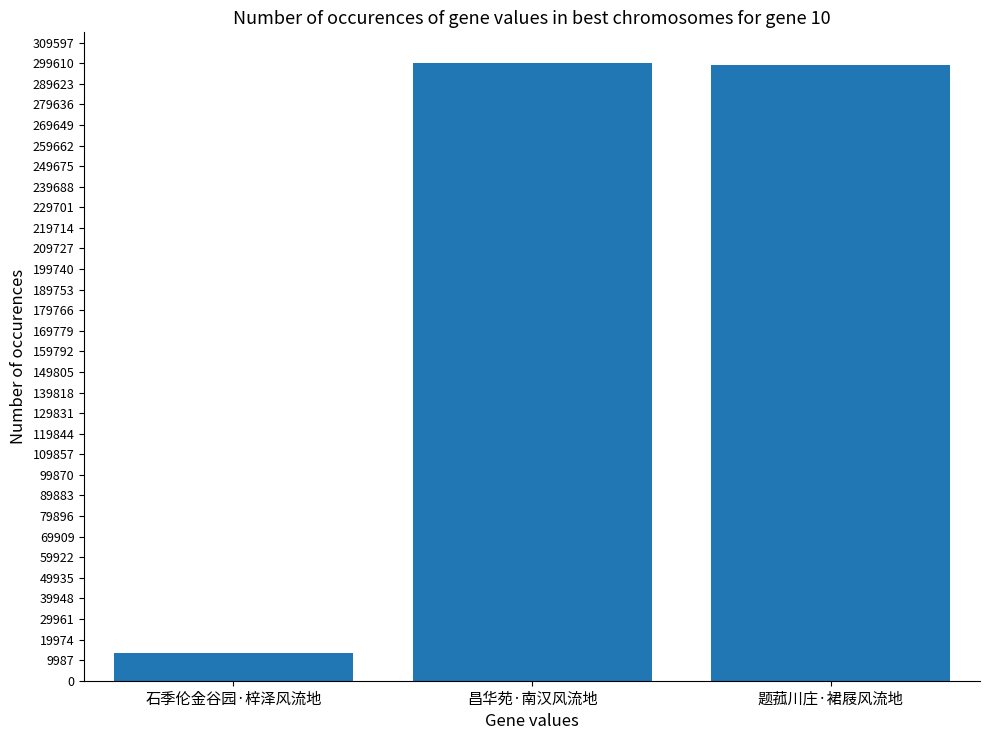

How many values are below 298589?

1